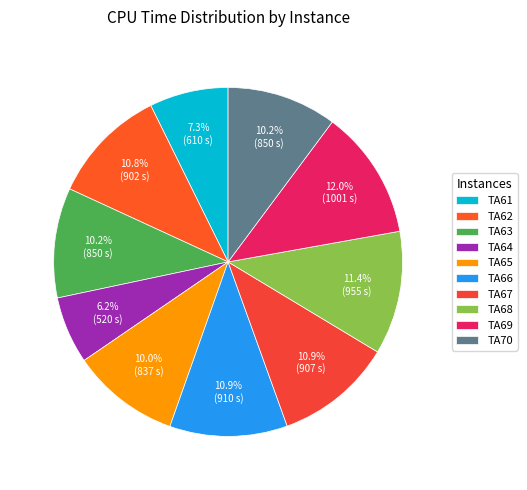

To the nearest percent, what is the difference between the TA63 and TA67 slice percentages?

1%